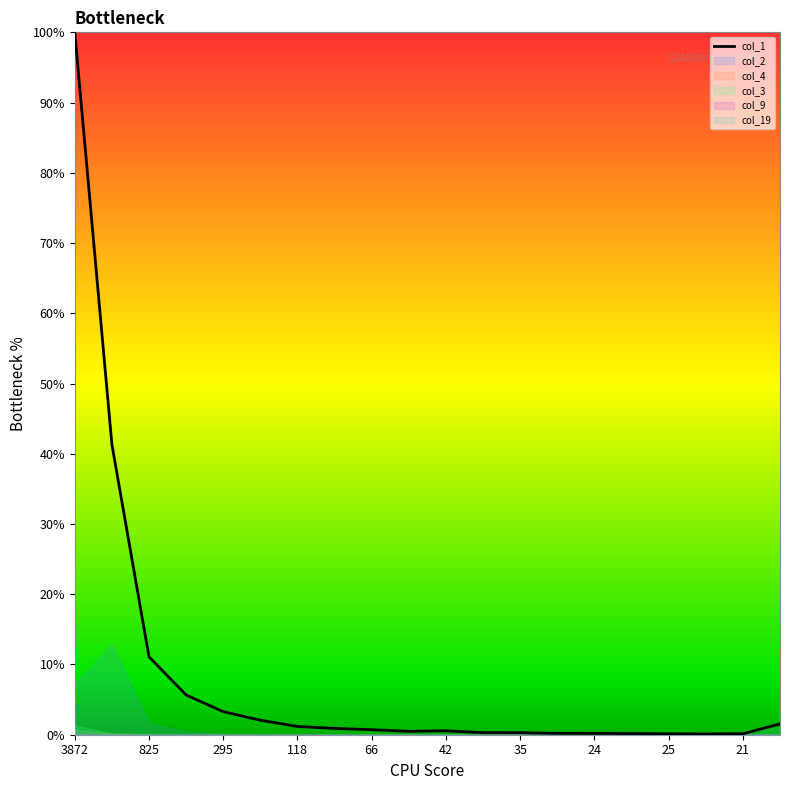

How many lines are shown in the chart?

1